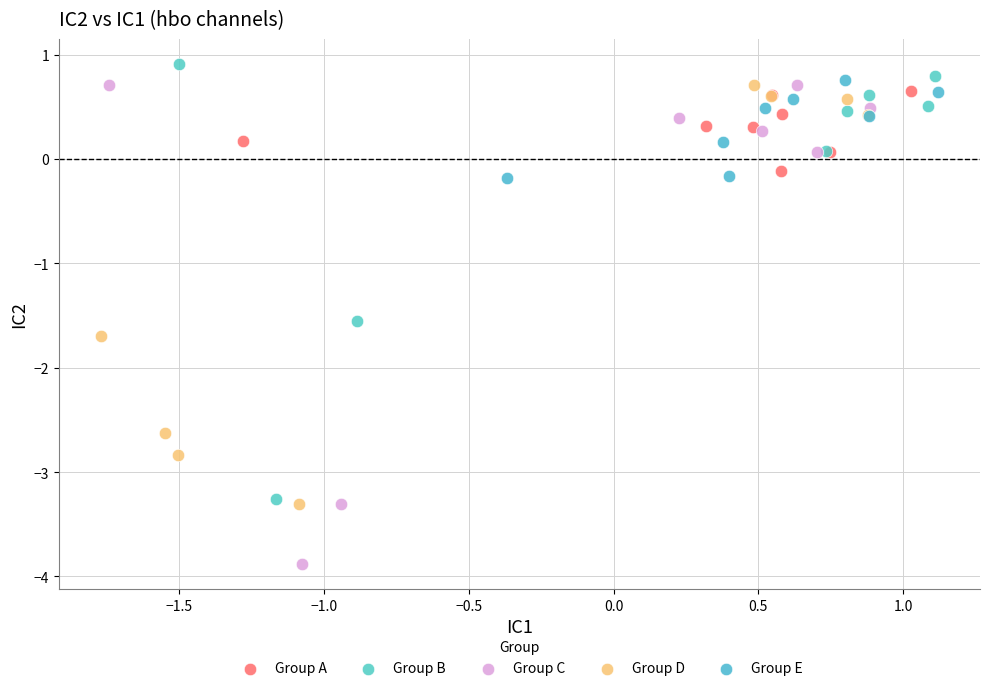

Which series has the largest Y range (max minus min)?

Group C